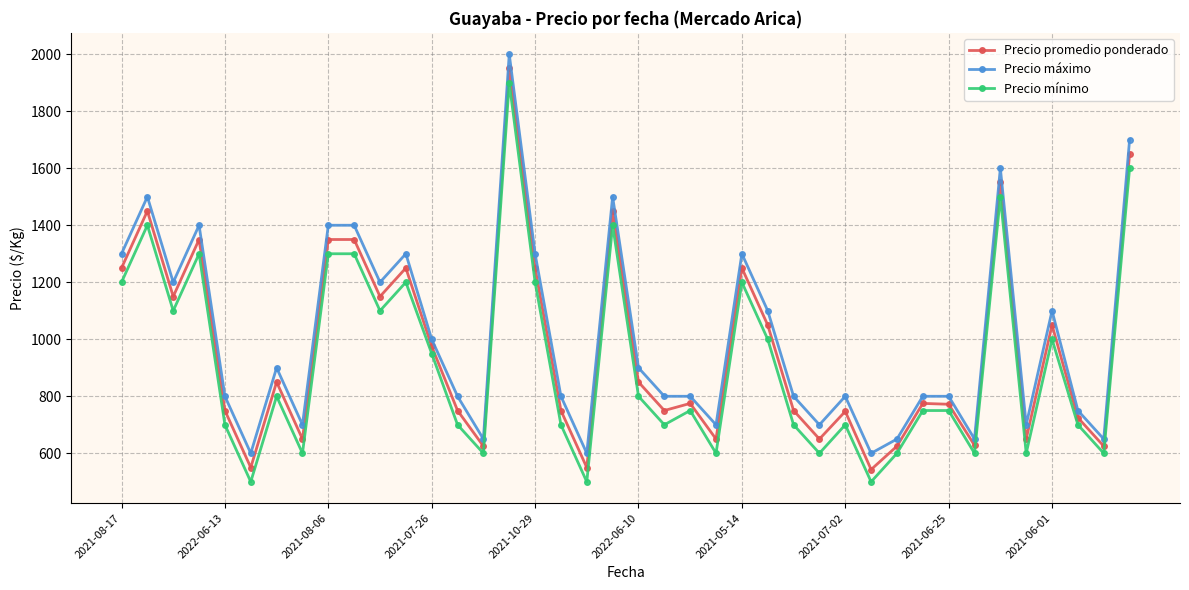

At how many categories does at least one series exceed 793?

28